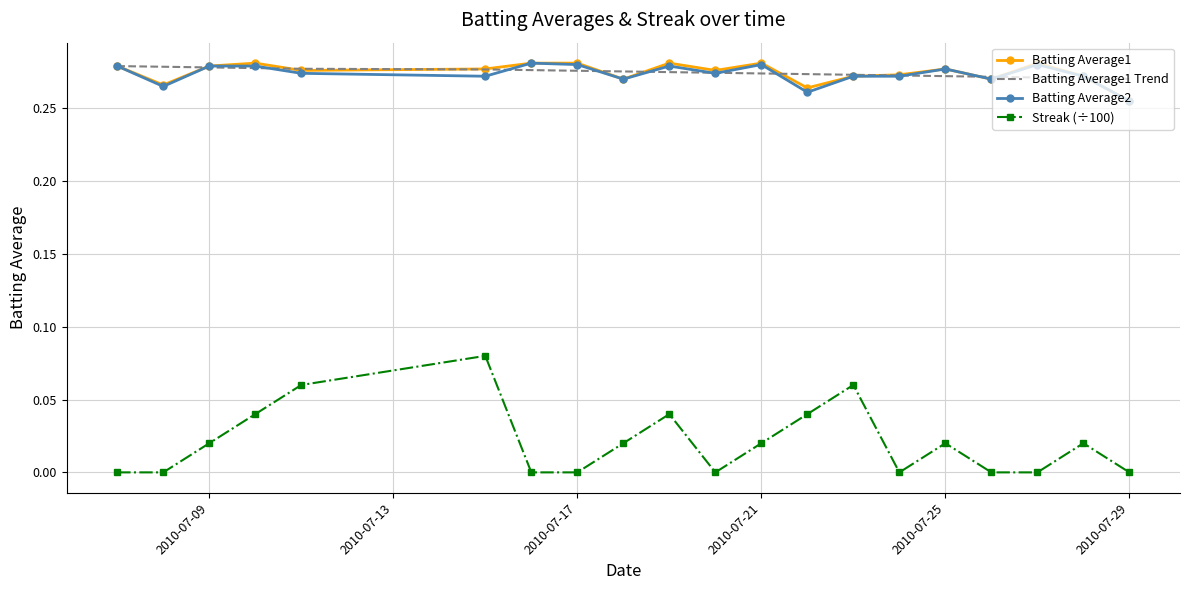

Which series has the widest spread of values?

Streak (÷100)